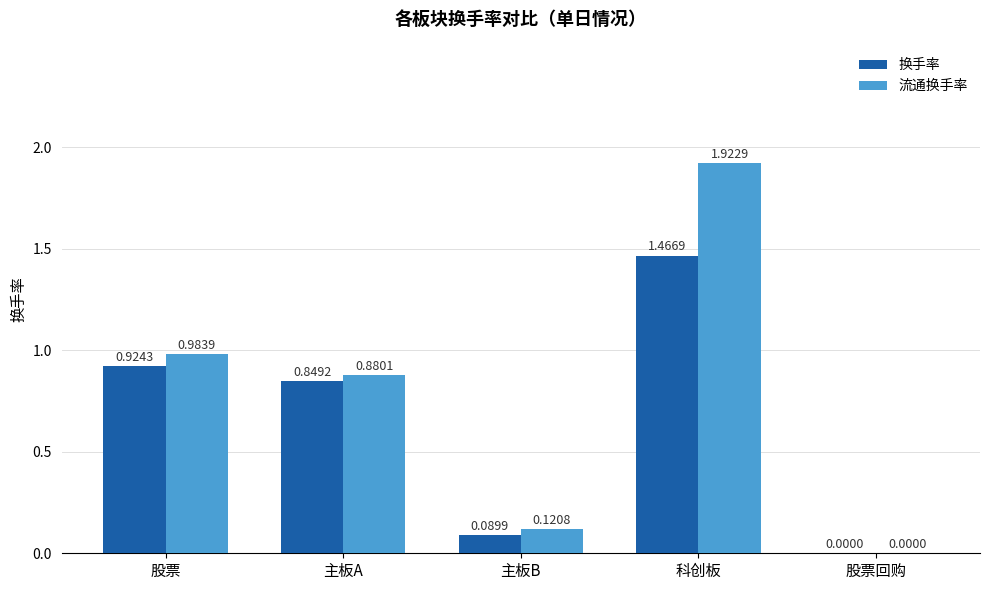

What is the sum of all 换手率 values?

3.3